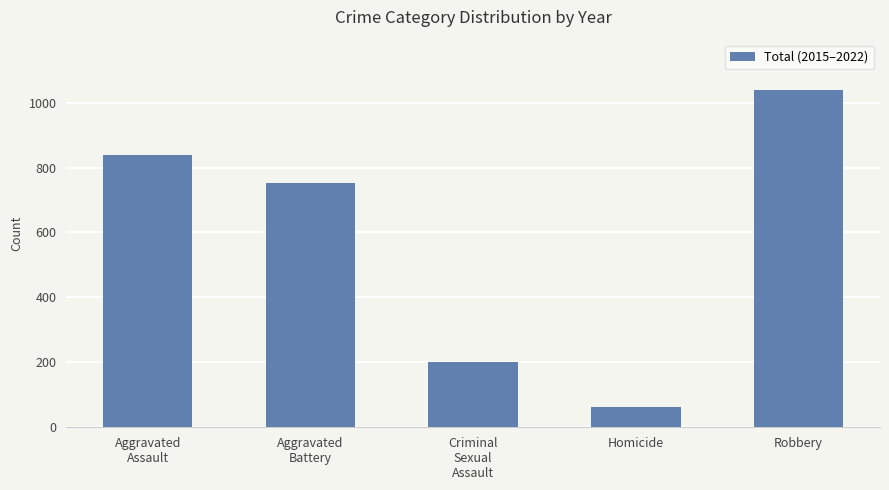

What is the change in value from Aggravated
Battery to Criminal
Sexual
Assault?

-551